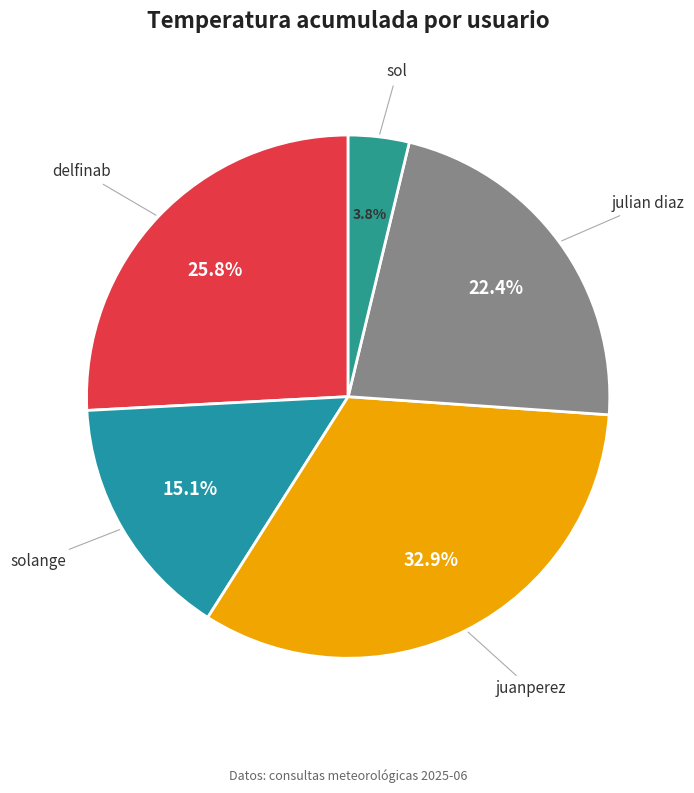

Count the number of slices in the pie.

5